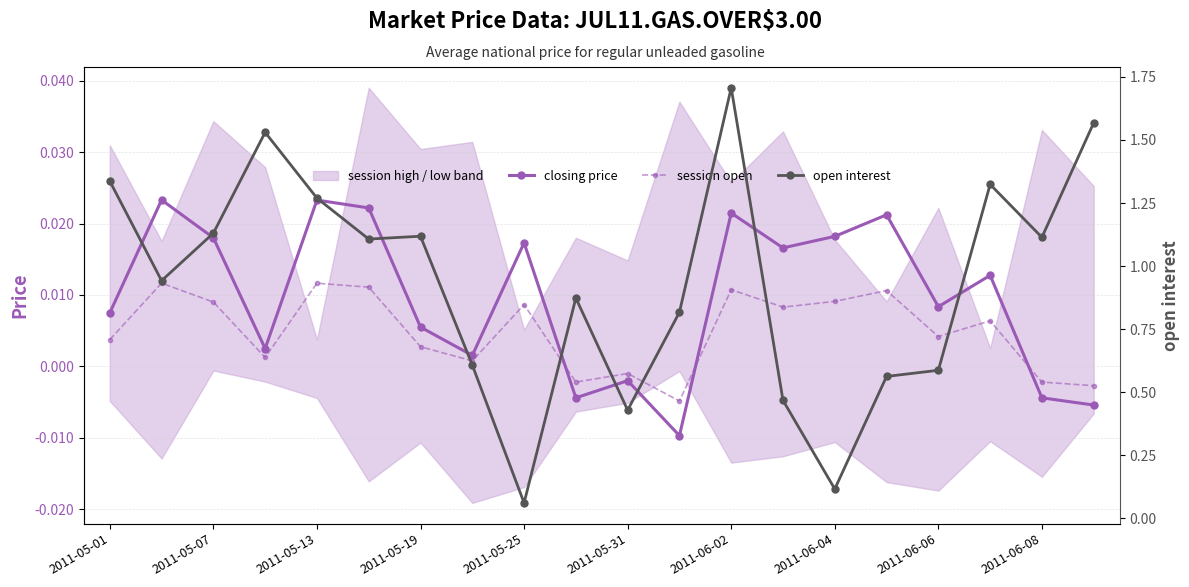

How many interior local valleys does the session open series have?

6